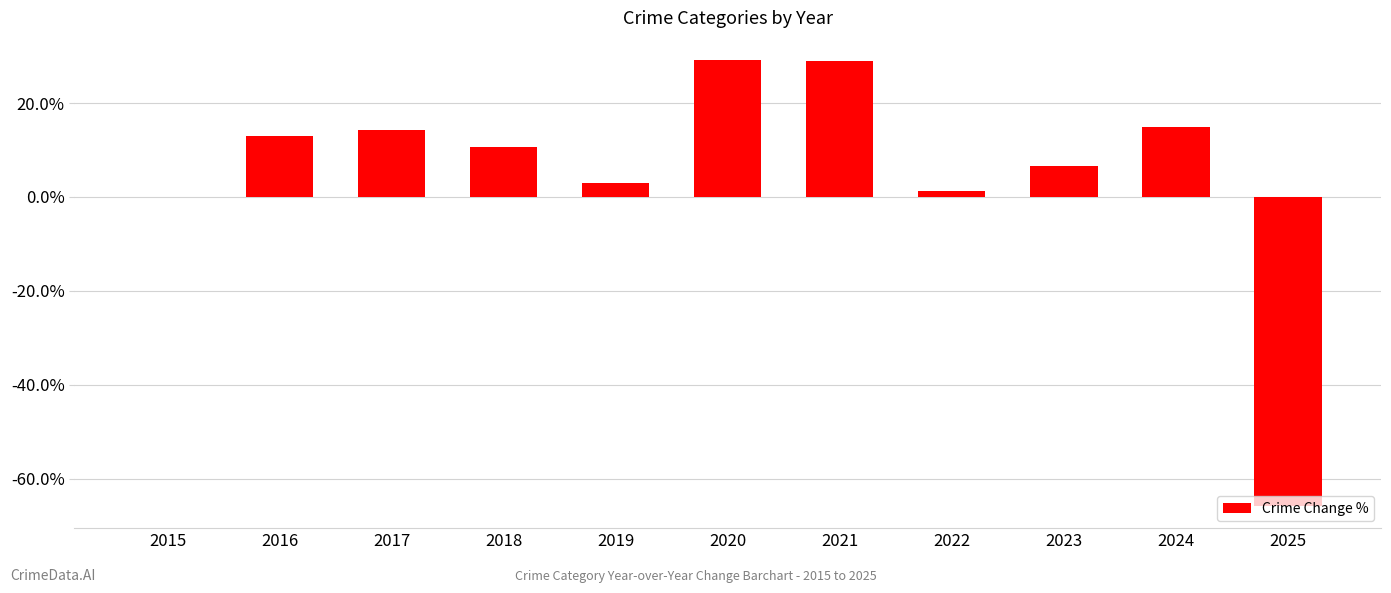

Read the value at 2019.

3.0